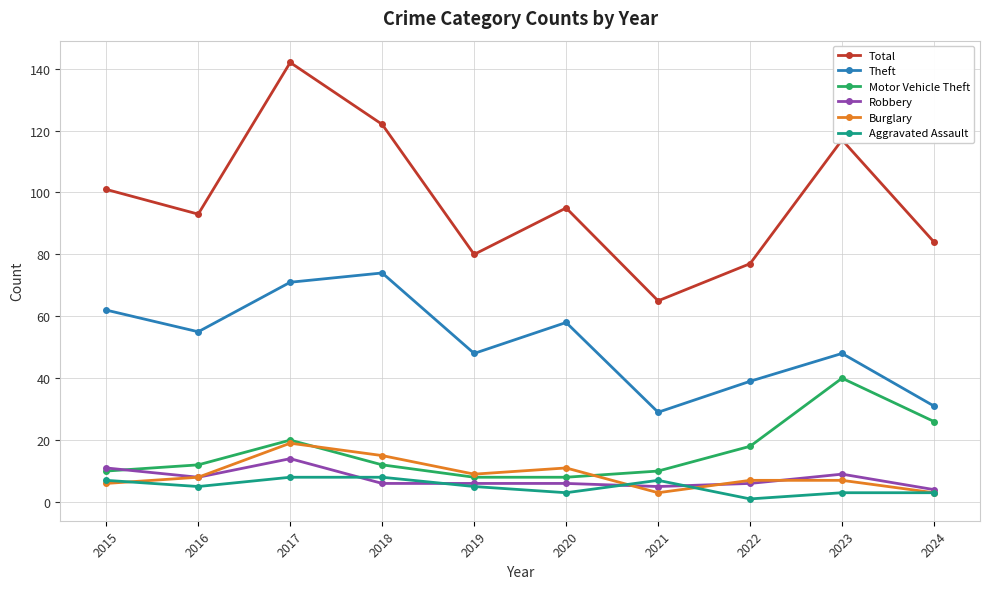

What is the difference between the highest and lowest values at 2019?

75